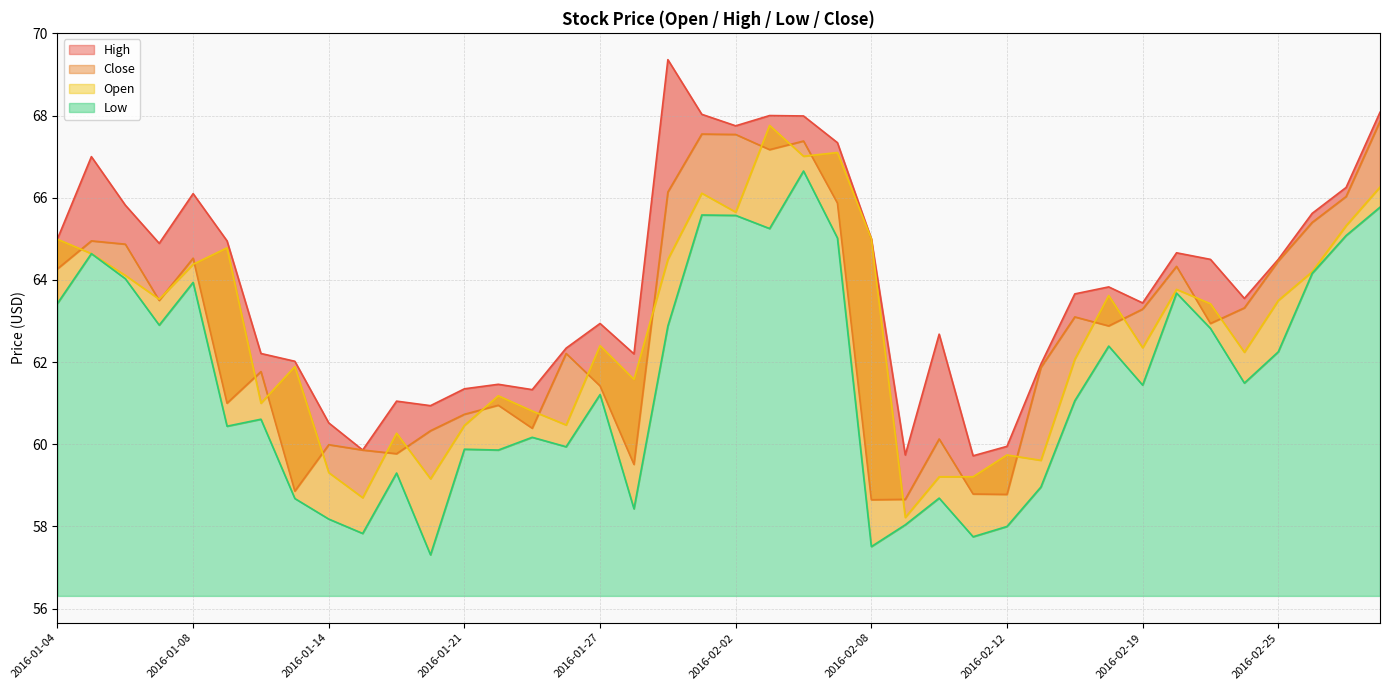

How many interior local peaks does the High series have?

10